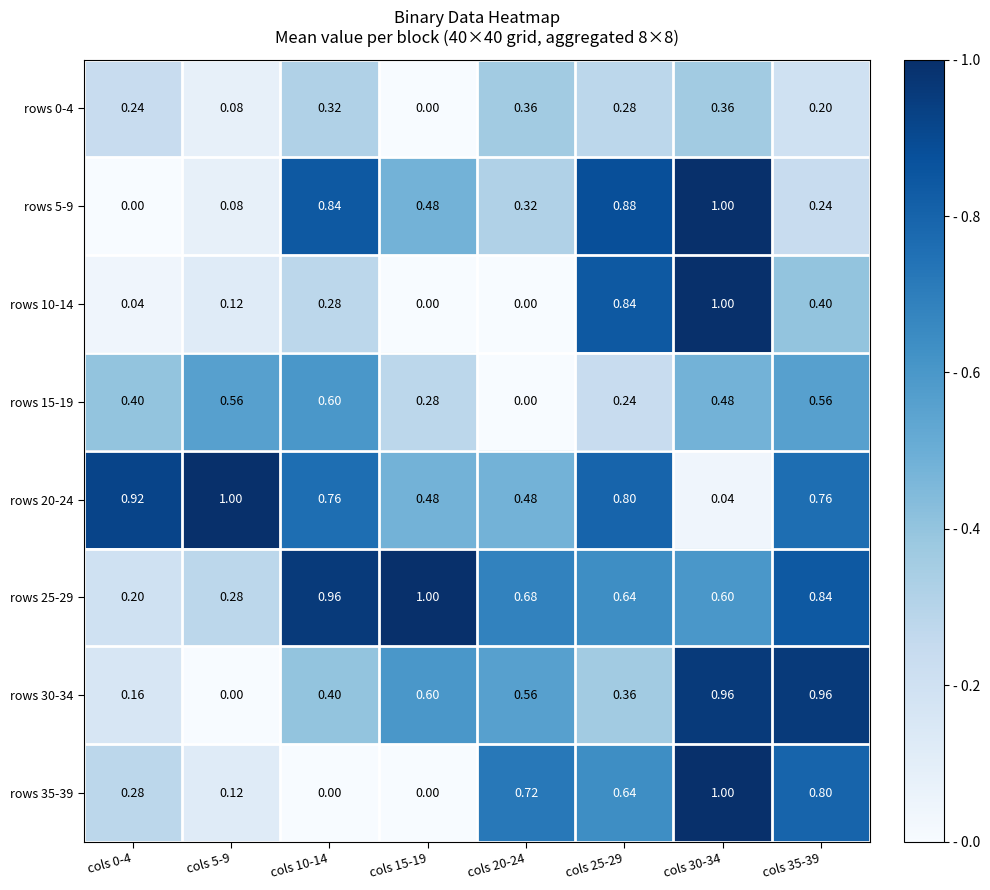

Is the value of rows 15-19 at cols 25-29 greater than the value of rows 20-24 at cols 15-19?

No